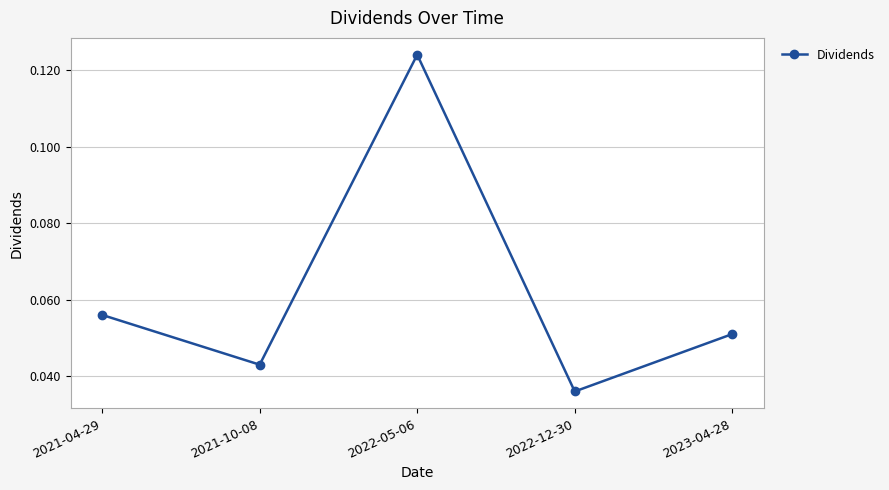

What position from the right is 2021-10-08?

4